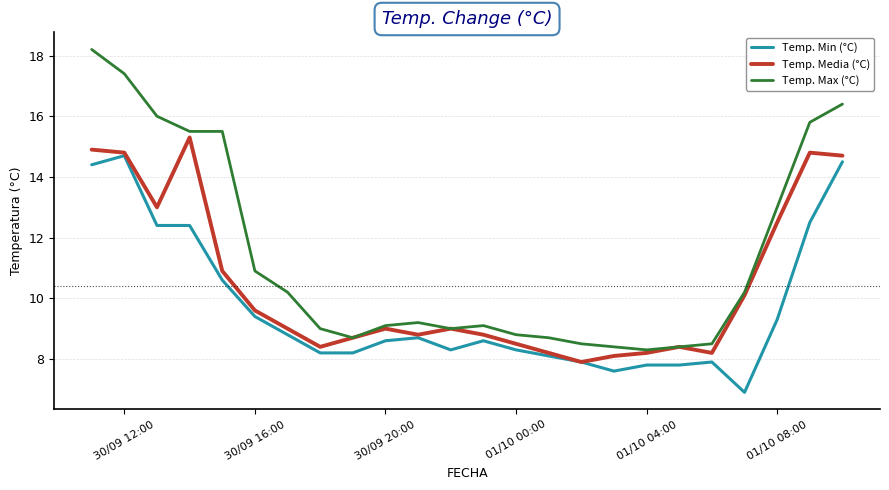

What is the maximum value for Temp. Max (°C)?

18.2